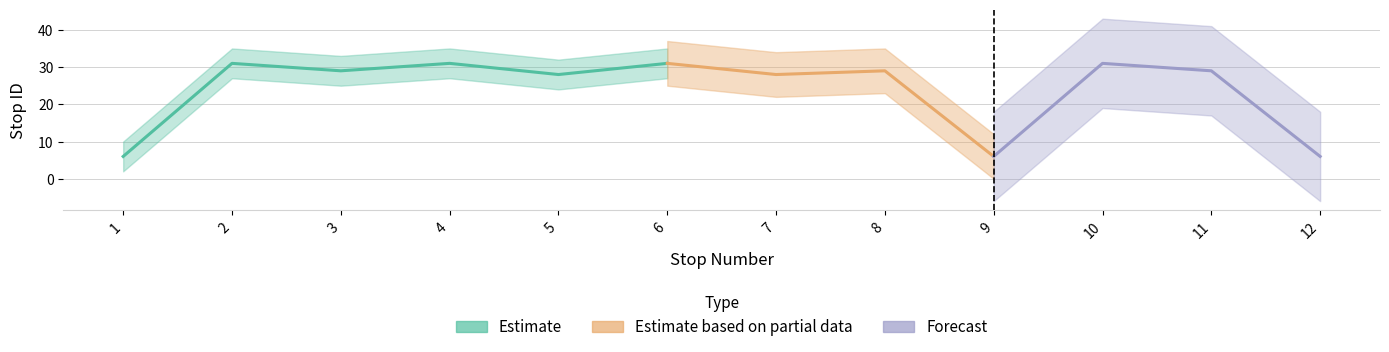

What is the smallest value displayed?

6